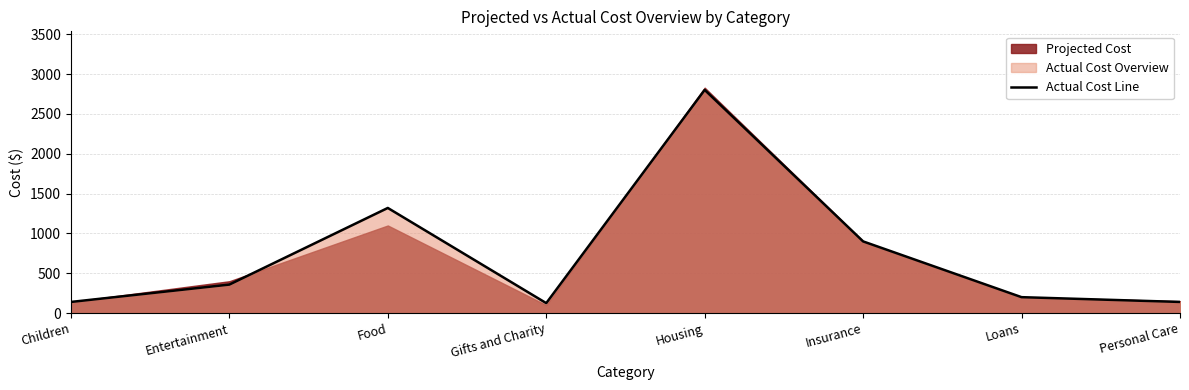

Reading left to right, what are all the values shown in this chart?

140	358	1320	125	2802	900	200	140